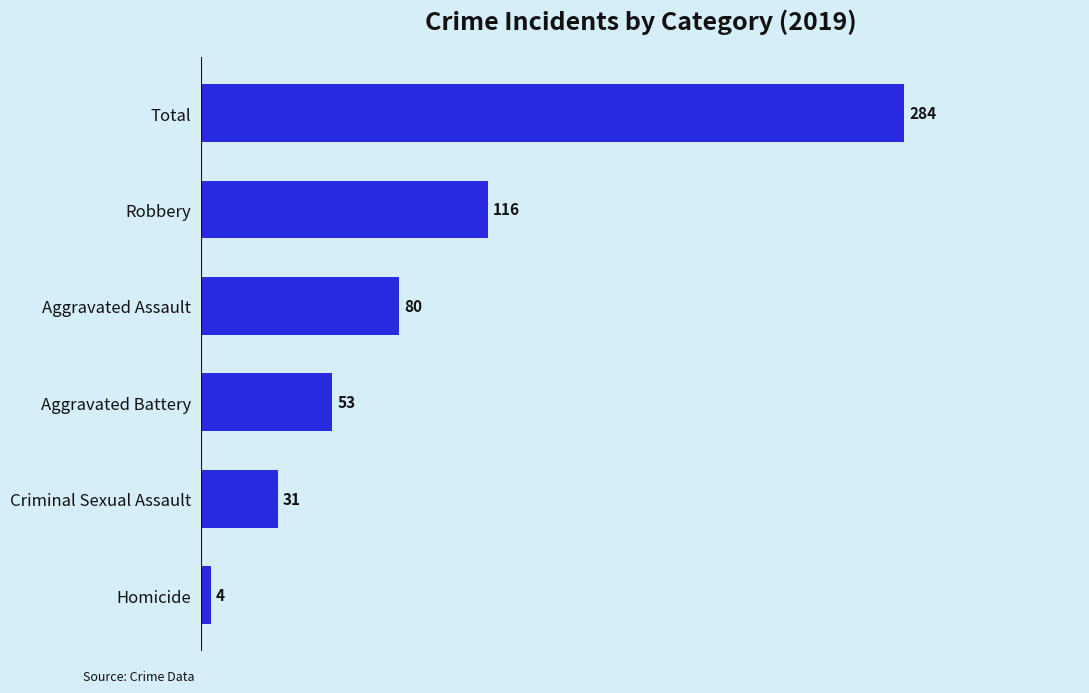

What is the change in value from Criminal Sexual Assault to Total?

+253